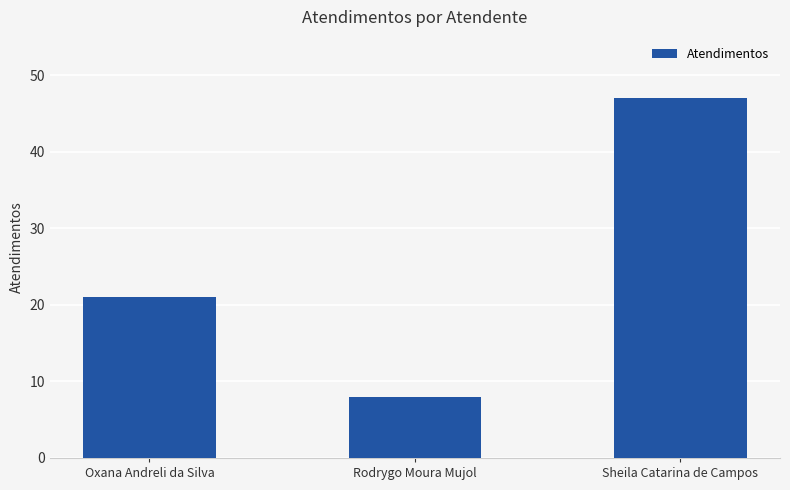

Rank the categories by value from lowest to highest.

Rodrygo Moura Mujol, Oxana Andreli da Silva, Sheila Catarina de Campos